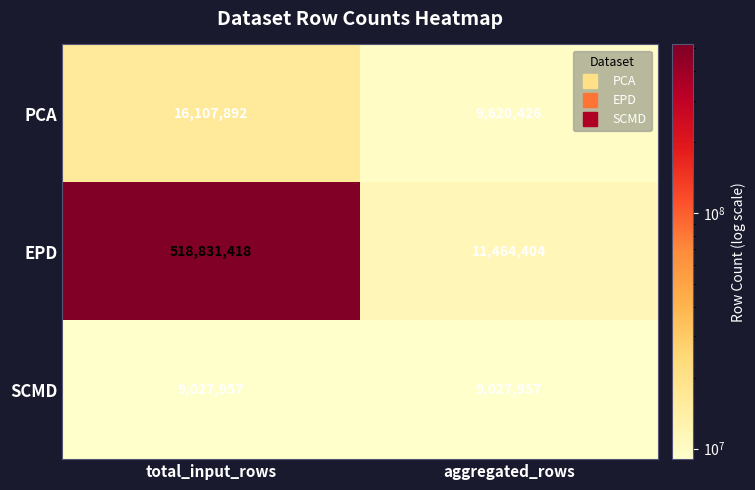

True or false: EPD has a value of 518831418 at total_input_rows.

True